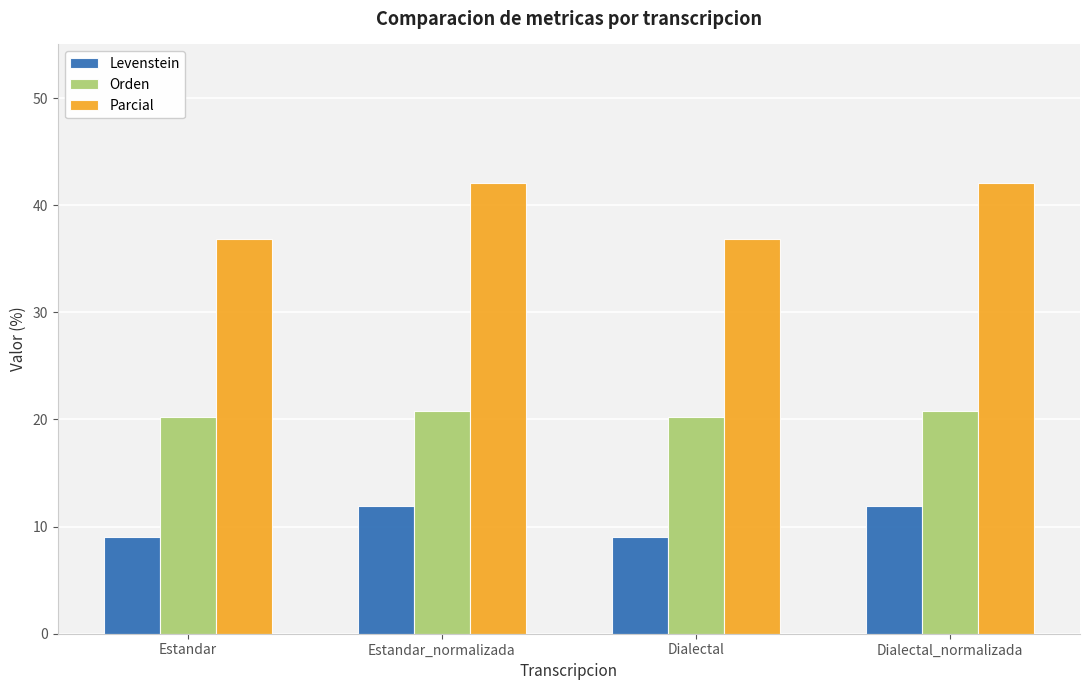

Reading left to right, transcribe all the data shown in this chart.

Levenstein: Estandar=9.0	Estandar_normalizada=12.0	Dialectal=9.0	Dialectal_normalizada=12.0
Orden: Estandar=20.2	Estandar_normalizada=20.8	Dialectal=20.2	Dialectal_normalizada=20.8
Parcial: Estandar=36.8	Estandar_normalizada=42.1	Dialectal=36.8	Dialectal_normalizada=42.1